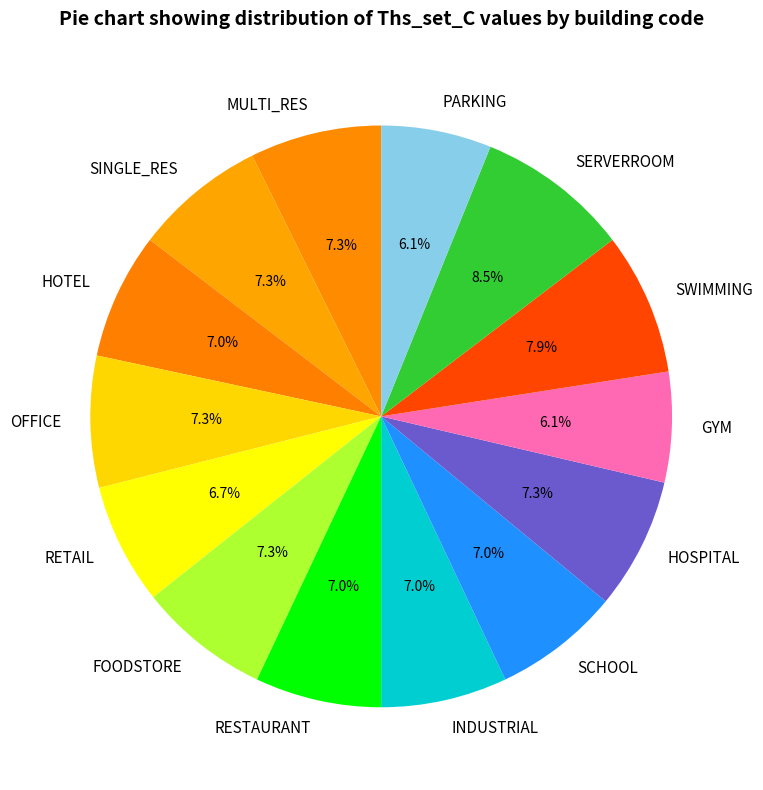

To the nearest percent, what is the difference between the largest and smallest slice percentages?

2%